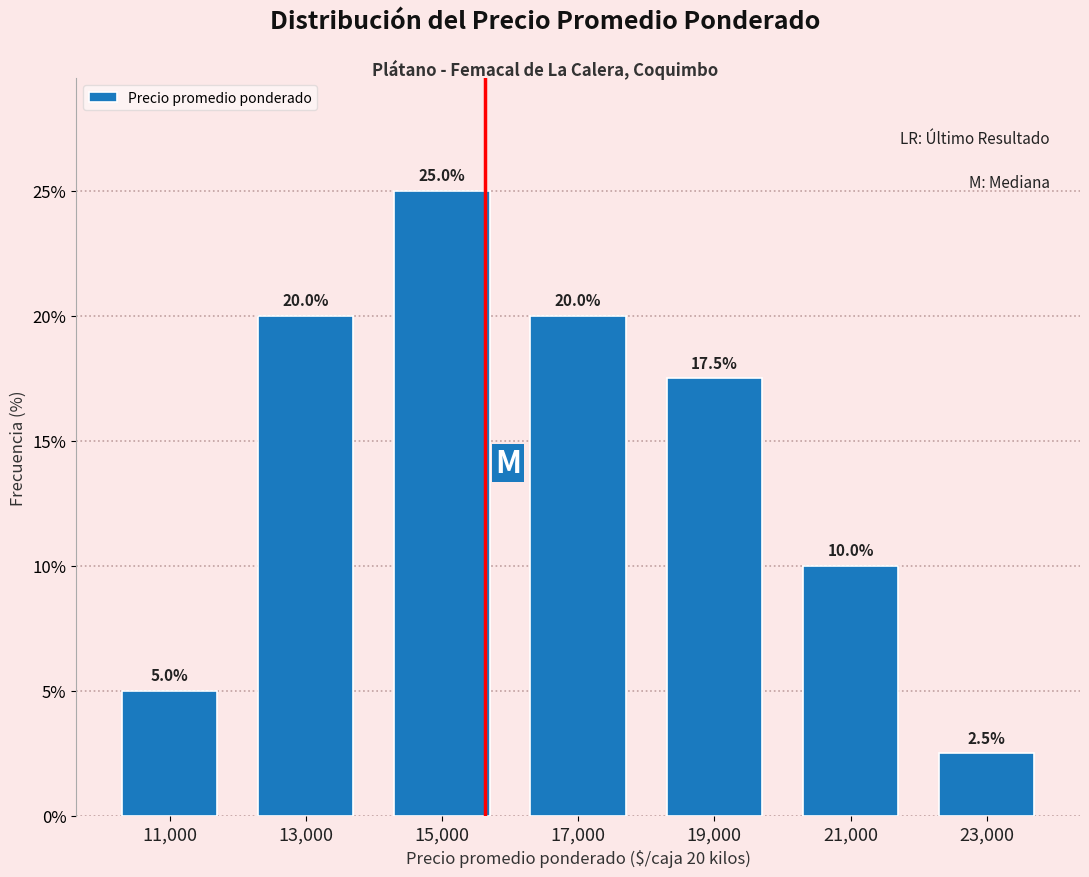

Reading right to left, transcribe all the data shown in this chart.

23,000=2.5	21,000=10.0	19,000=17.5	17,000=20.0	15,000=25.0	13,000=20.0	11,000=5.0